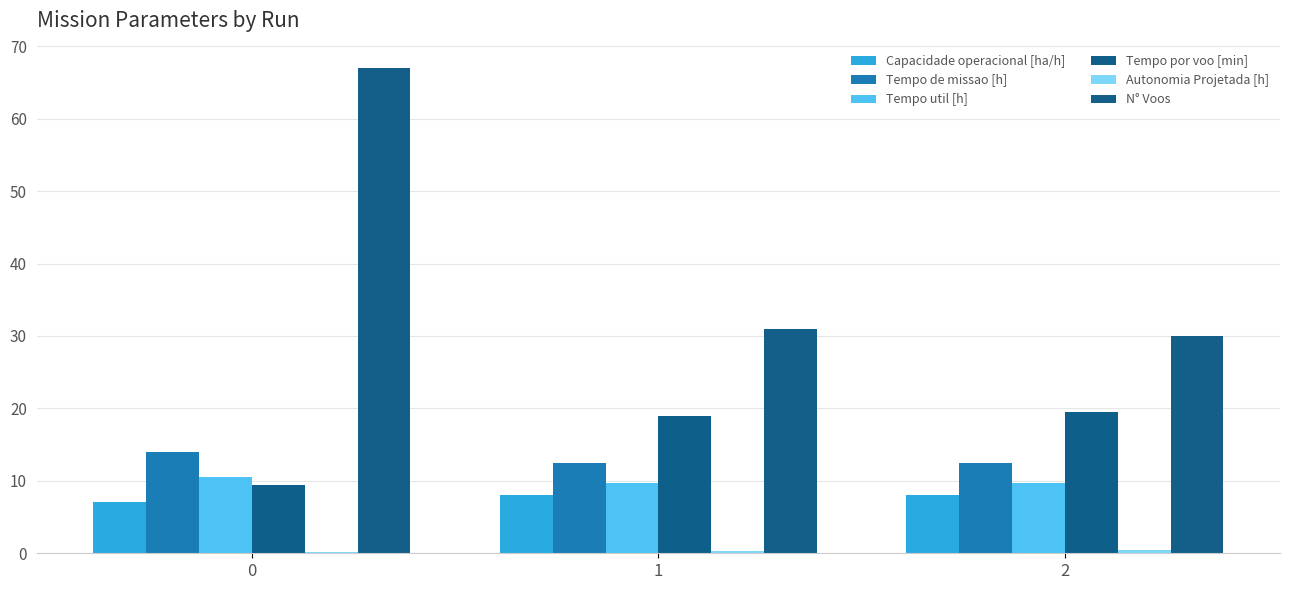

Is it true that Tempo de missao [h] equals 7.0 at 2?

False